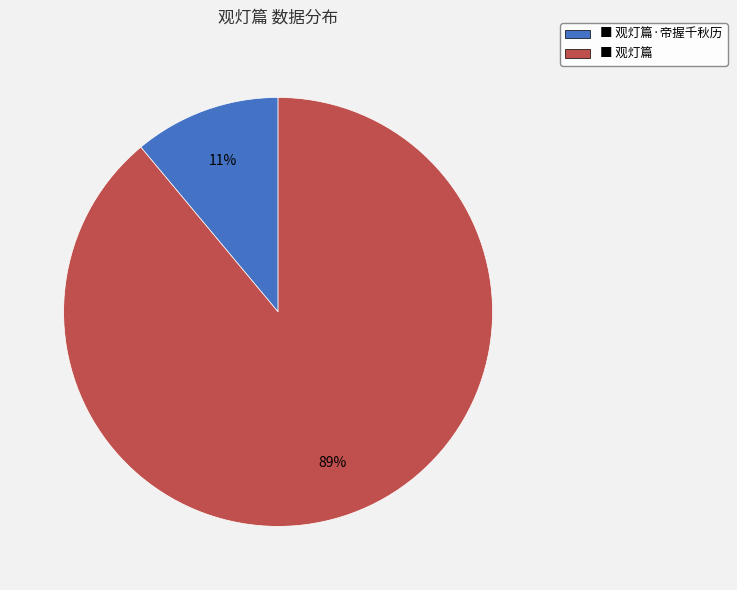

Is there any slice that represents more than half of the pie?

Yes